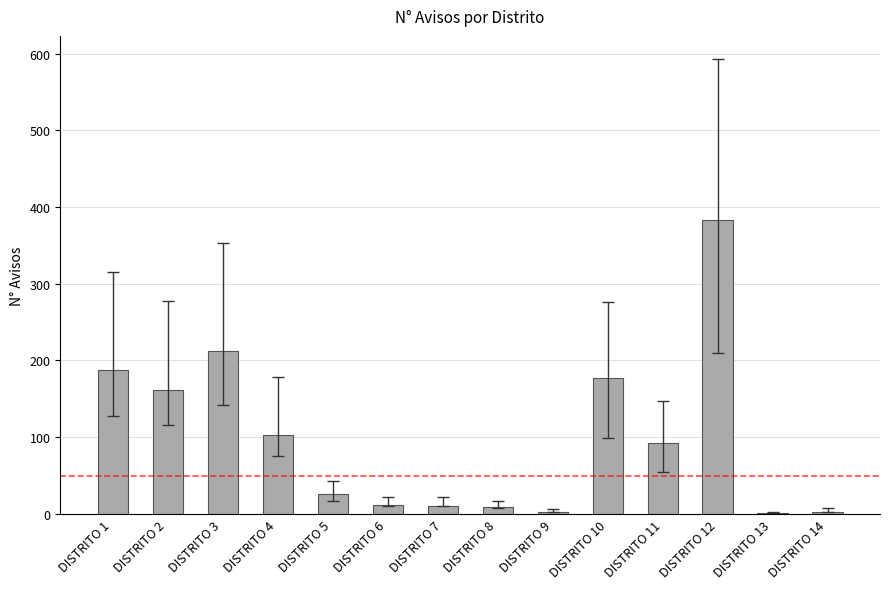

How many distinct data groups are displayed?

1